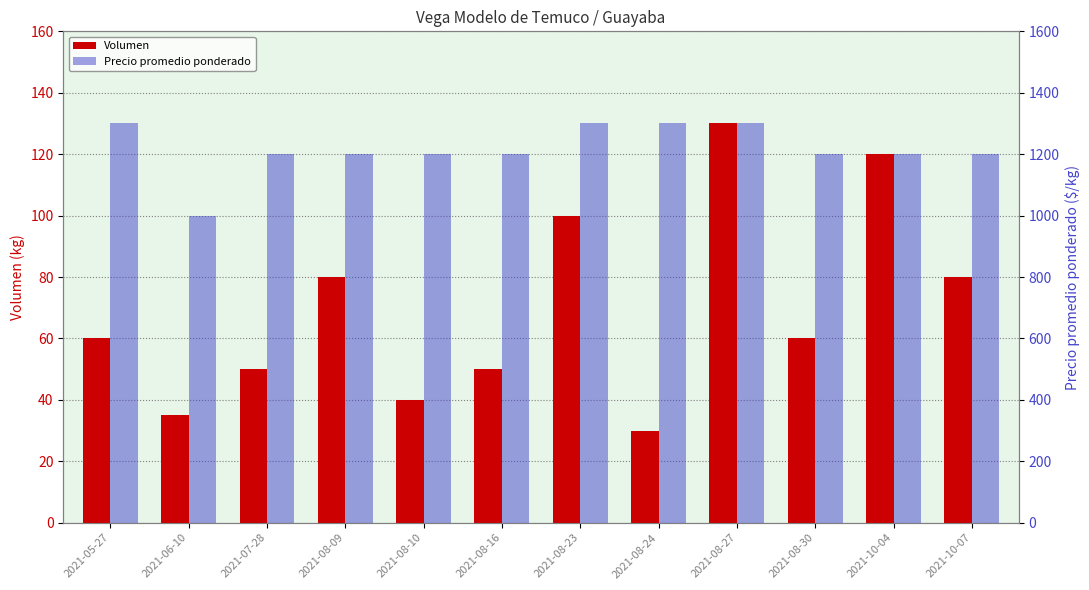

Reading left to right, extract all data points from this chart.

Volumen: 60	35	50	80	40	50	100	30	130	60	120	80
Precio promedio ponderado: 1300	1000	1200	1200	1200	1200	1300	1300	1300	1200	1200	1200